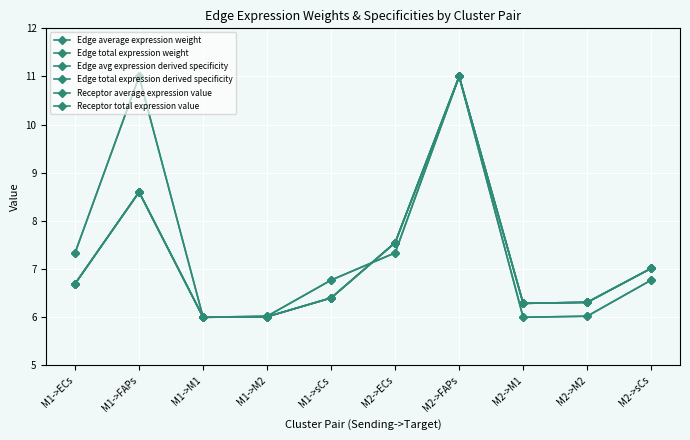

List the series in order of their peak value, lowest first.

Edge average expression weight, Edge total expression weight, Edge avg expression derived specificity, Edge total expression derived specificity, Receptor average expression value, Receptor total expression value